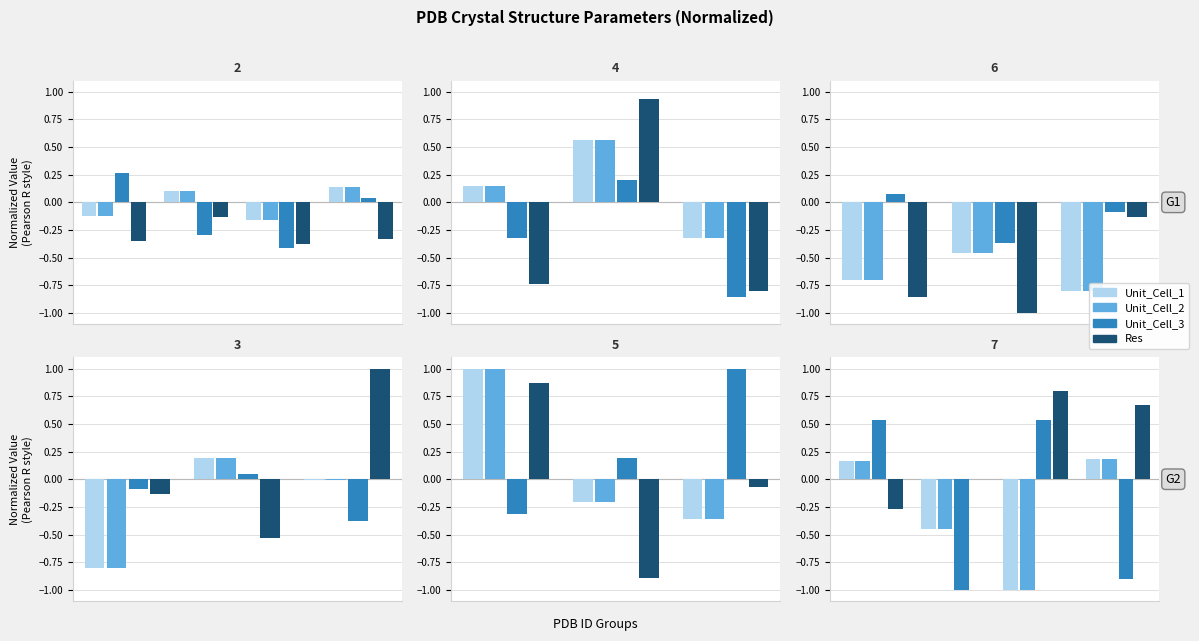

What are all the series names shown in the legend?

Unit_Cell_1, Unit_Cell_2, Unit_Cell_3, Res